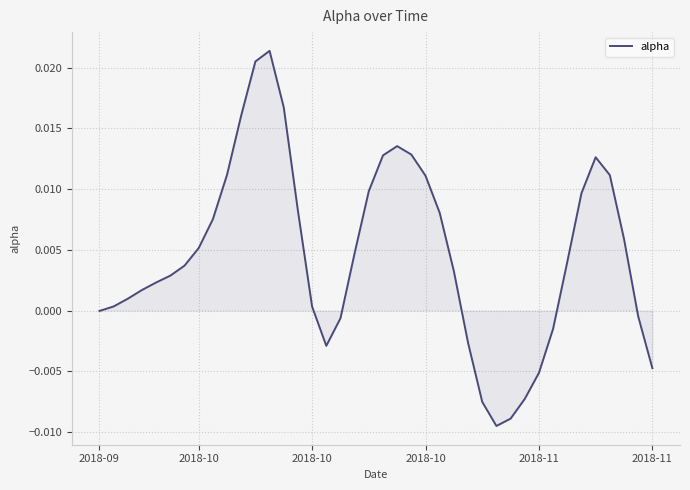

Does the chart have visible grid lines?

Yes